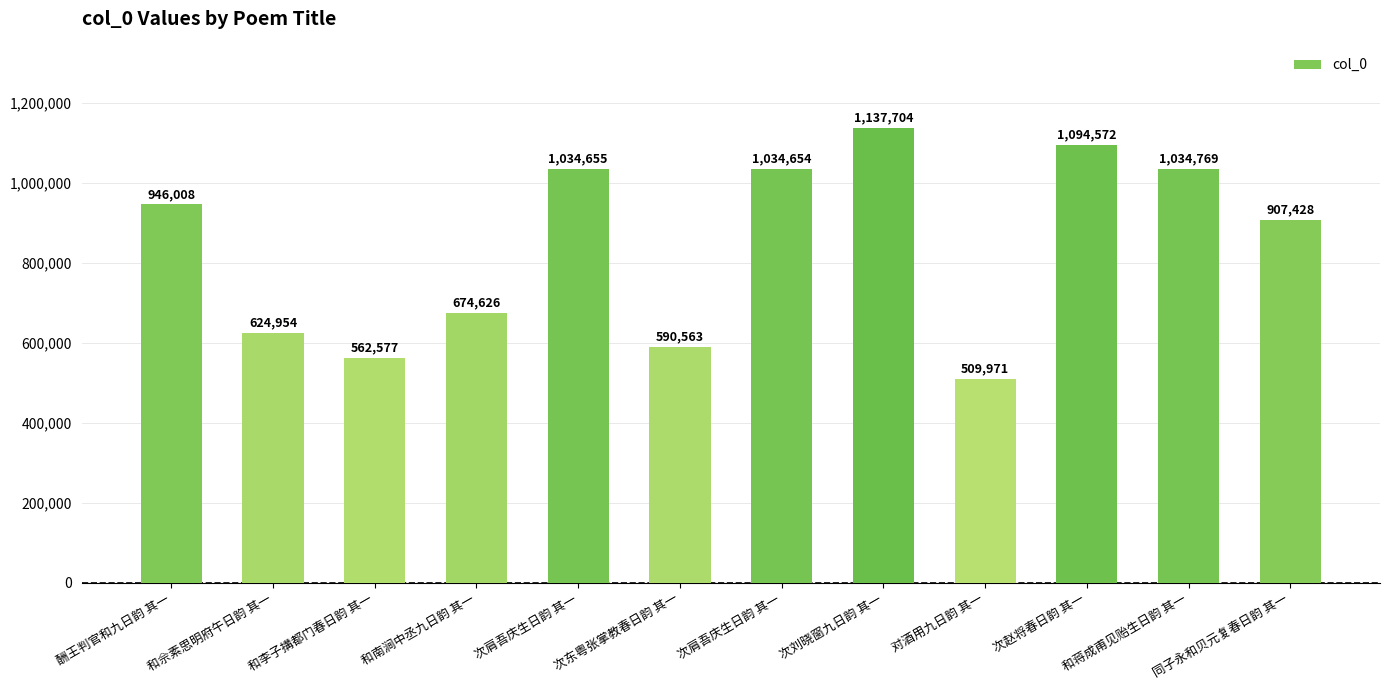

What is the maximum value shown in the chart?

1137704